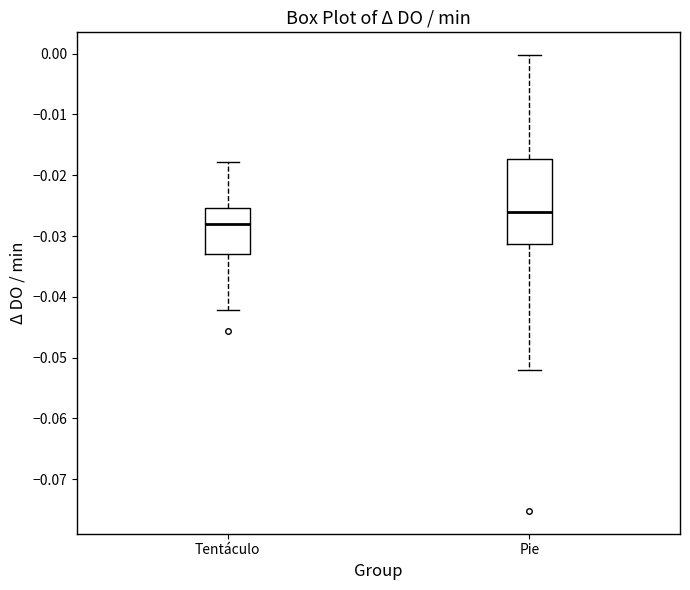

Where does the upper whisker of the box for Pie end on the y-axis? The values are not printed on the chart, so give them approximately, as read against the axis.

0.000